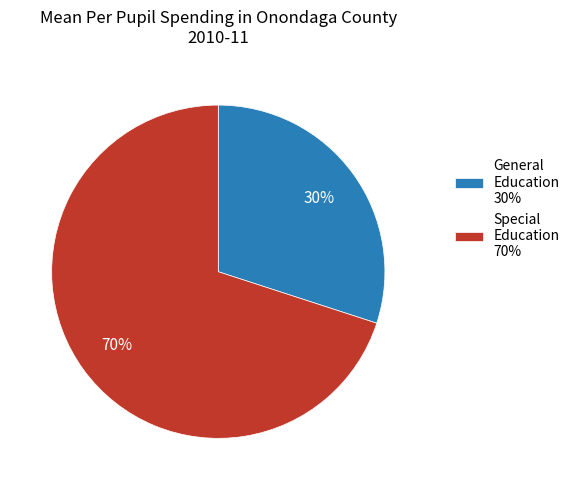

Which slice is the largest?

Special Education 70%